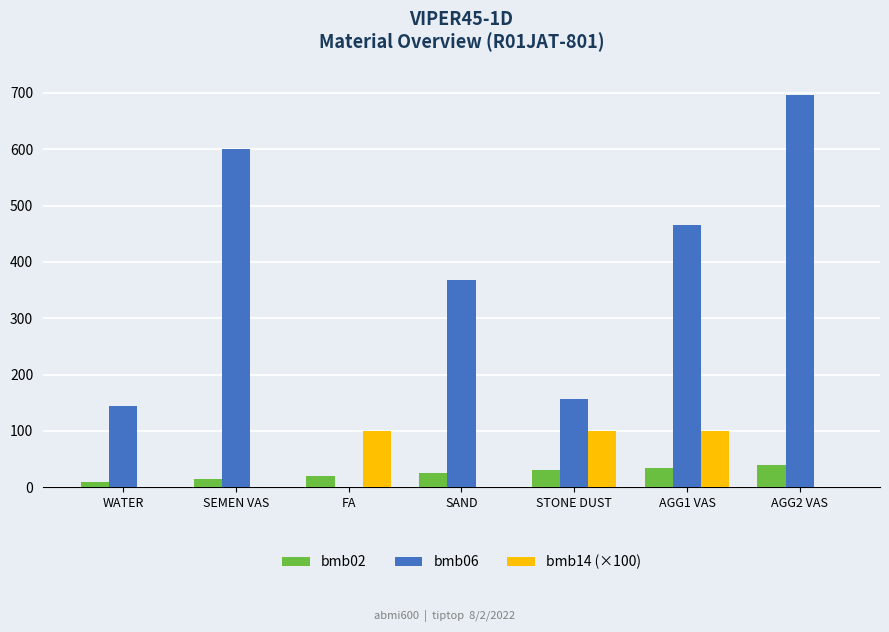

Between FA and AGG1 VAS, which series saw the biggest shift?

bmb06